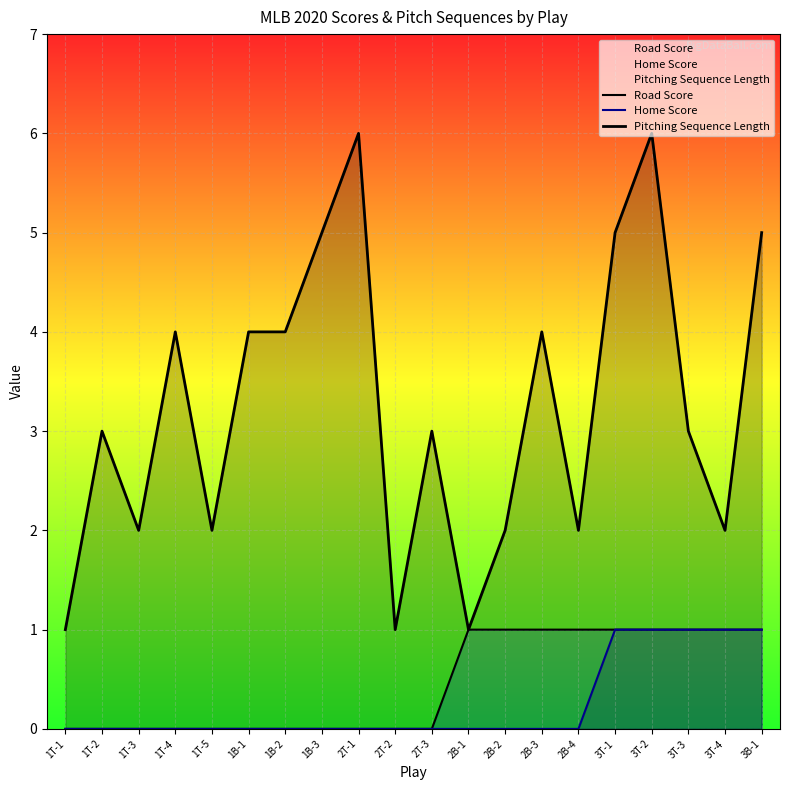

Reading left to right, what are all the values shown in this chart?

Road Score: 0	0	0	0	0	0	0	0	0	0	0	1	1	1	1	1	1	1	1	1
Home Score: 0	0	0	0	0	0	0	0	0	0	0	0	0	0	0	1	1	1	1	1
Pitching Sequence Length: 1	3	2	4	2	4	4	5	6	1	3	1	2	4	2	5	6	3	2	5